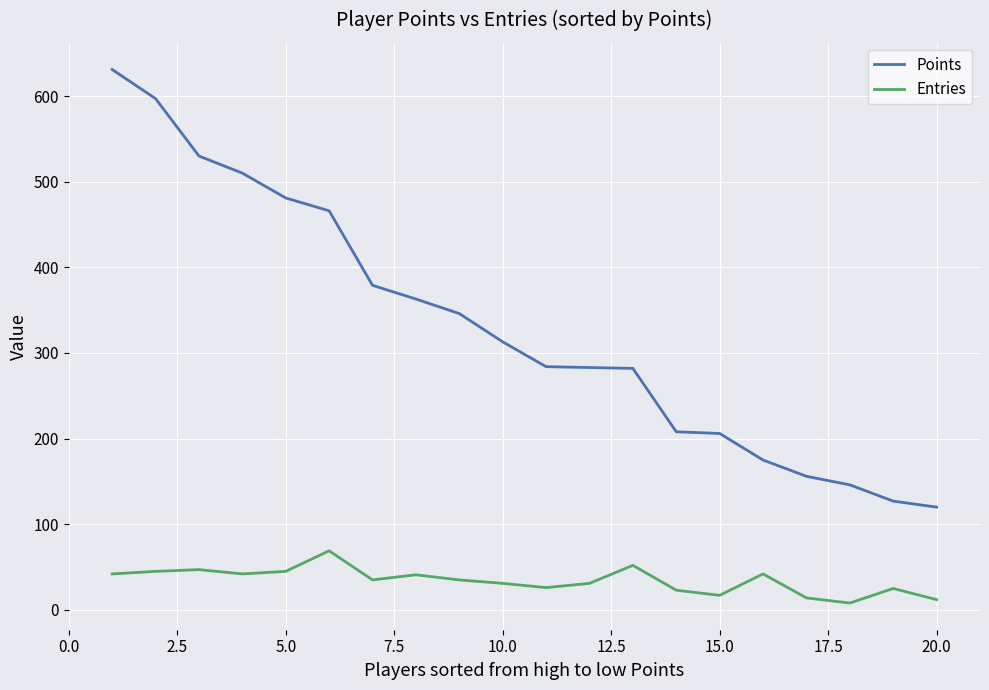

What is the lowest value of the Entries series?

8